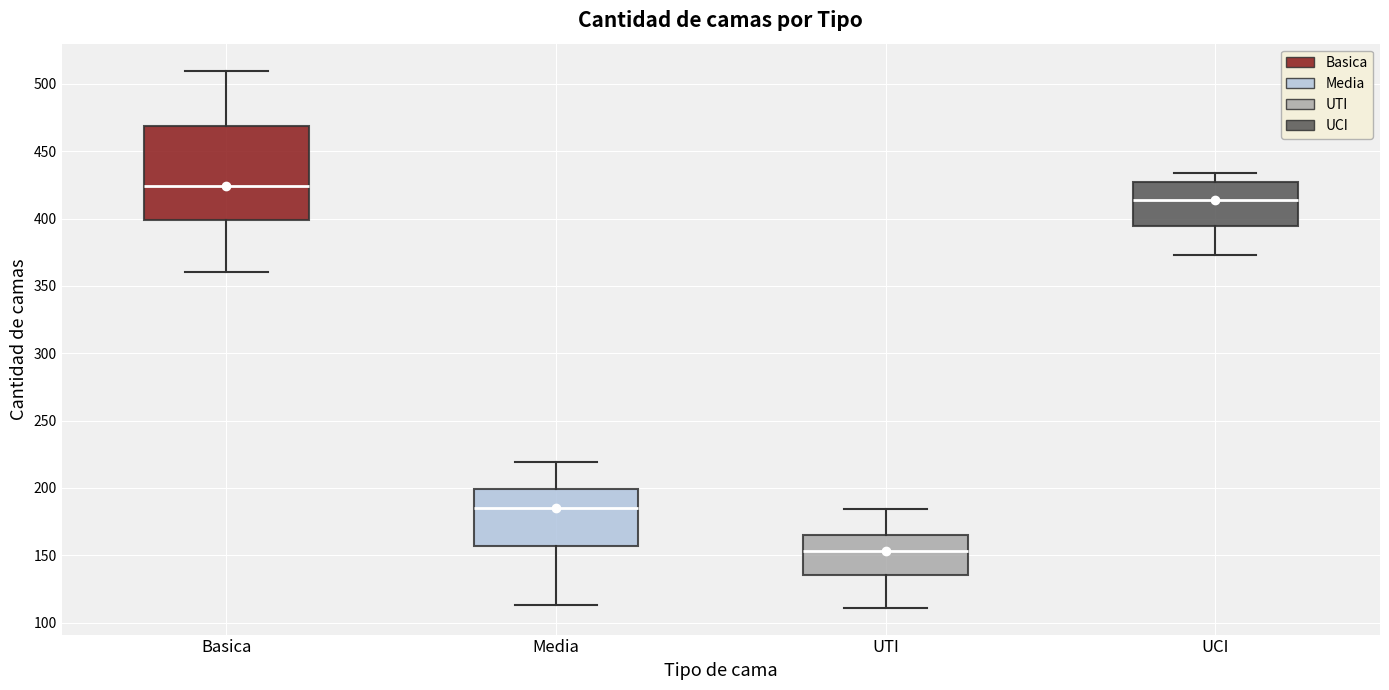

Reading left to right, read every box against the y-axis: the position of its median line, the range the box covers, and the ends of its whiskers. The values are not printed on the chart, so give them approximately, as read against the axis.

Basica: median 425, box 400 to 470, whiskers 360 to 510
Media: median 185, box 155 to 200, whiskers 115 to 220
UTI: median 155, box 135 to 165, whiskers 110 to 185
UCI: median 415, box 395 to 430, whiskers 375 to 435